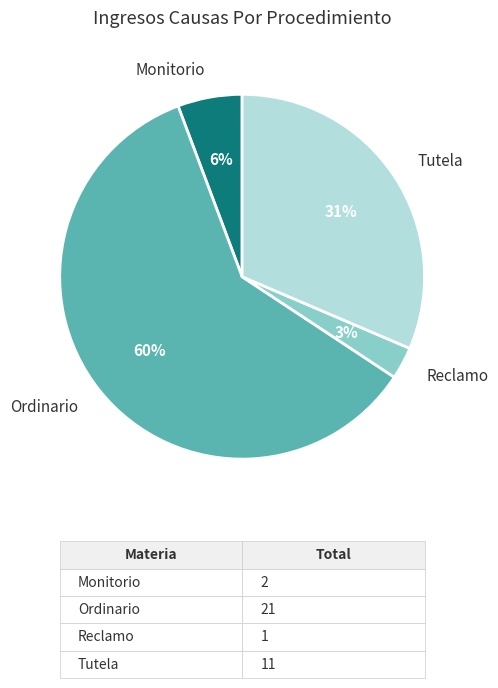

To the nearest percent, what percentage of the pie is Monitorio?

6%